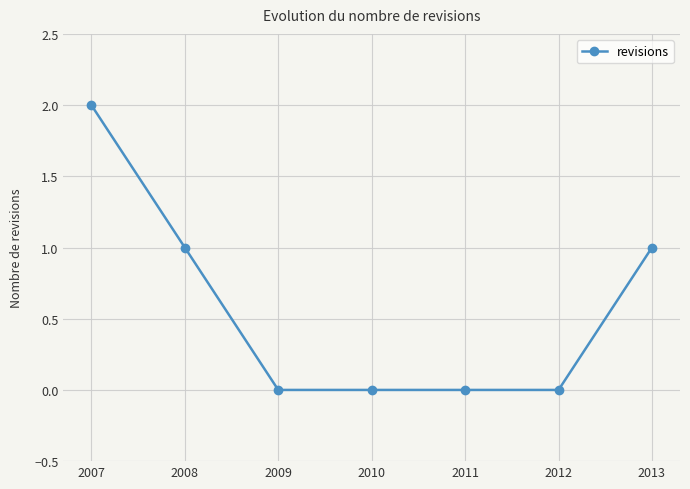

What is the difference between the maximum and minimum values?

2